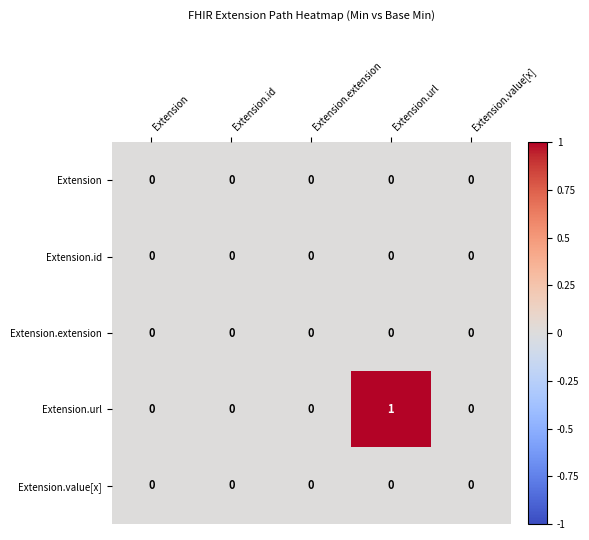

Reading right to left, what are all the values shown in this chart?

Extension: Extension.value[x]=0	Extension.url=0	Extension.extension=0	Extension.id=0	Extension=0
Extension.id: Extension.value[x]=0	Extension.url=0	Extension.extension=0	Extension.id=0	Extension=0
Extension.extension: Extension.value[x]=0	Extension.url=0	Extension.extension=0	Extension.id=0	Extension=0
Extension.url: Extension.value[x]=0	Extension.url=1	Extension.extension=0	Extension.id=0	Extension=0
Extension.value[x]: Extension.value[x]=0	Extension.url=0	Extension.extension=0	Extension.id=0	Extension=0